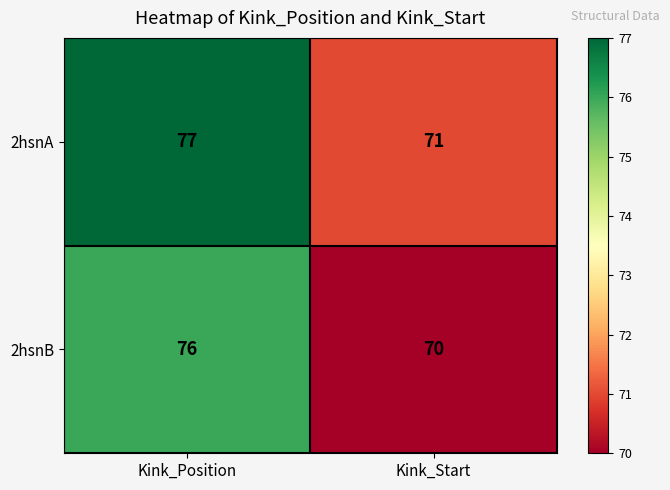

What is the smallest value displayed?

70